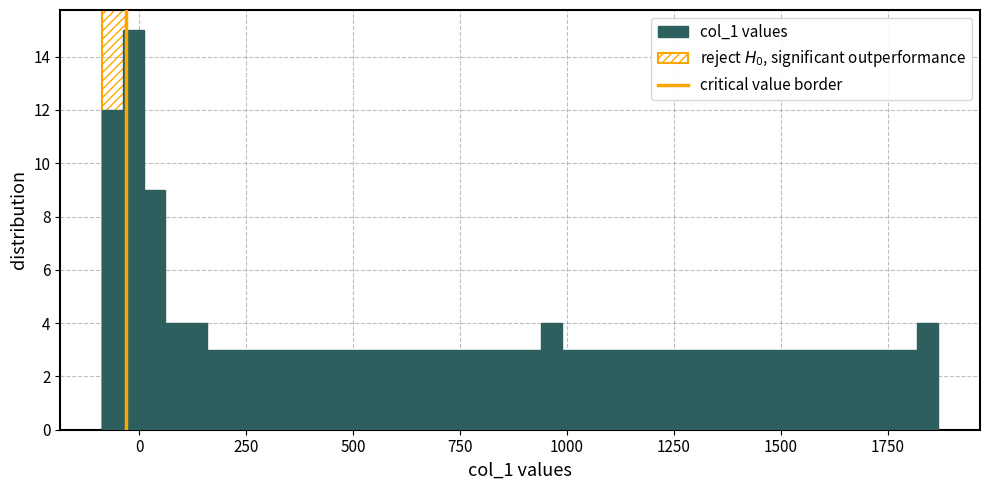

Around what value on the x-axis is the tallest bar? Give the approximate position of its centre, as read against the axis.

0